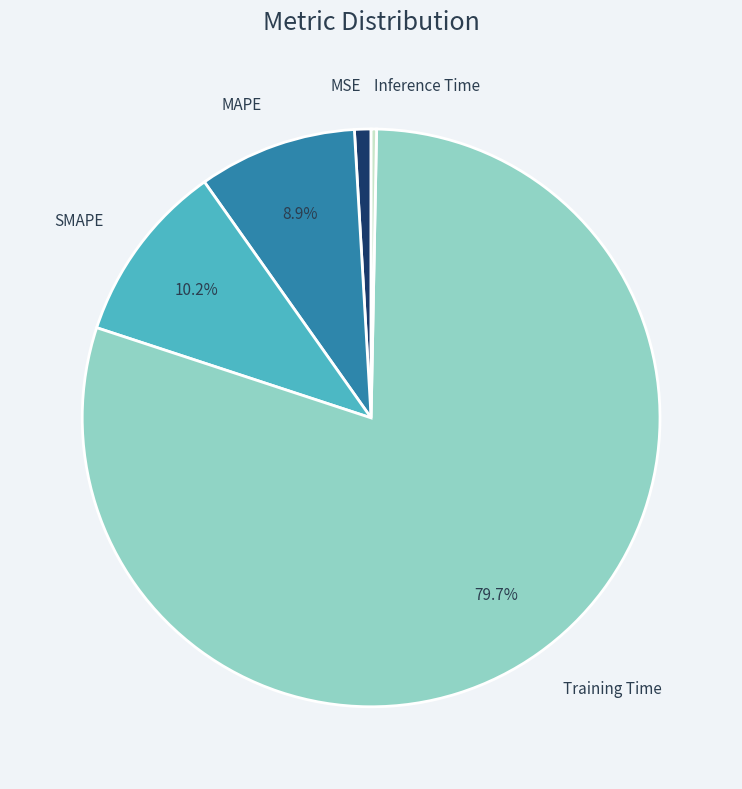

Is there any slice that represents more than half of the pie?

Yes